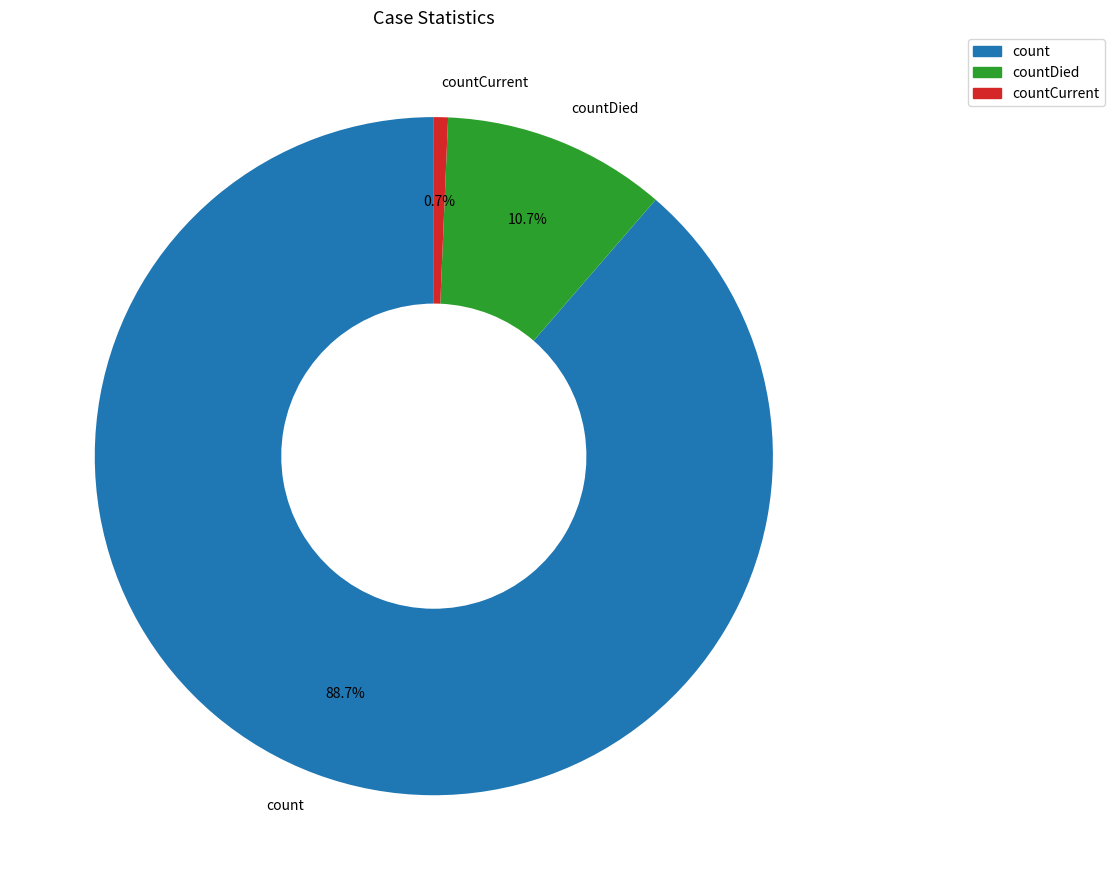

To the nearest percent, what is the difference between the largest and smallest slice percentages?

88%